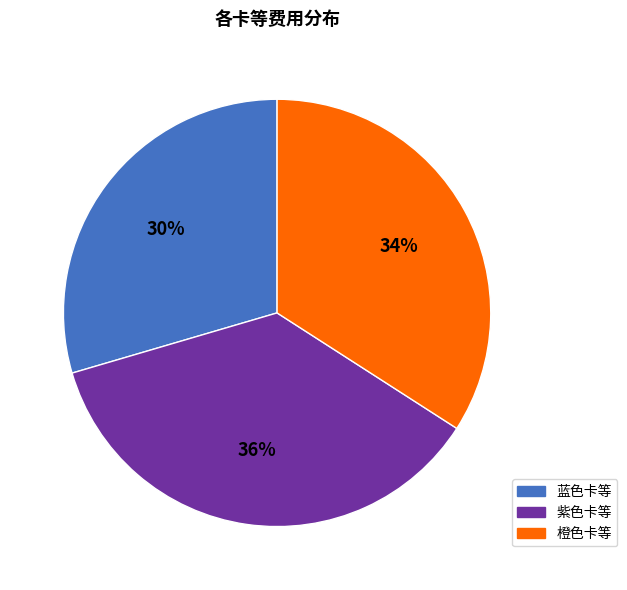

To the nearest percent, what is the average slice percentage?

33%